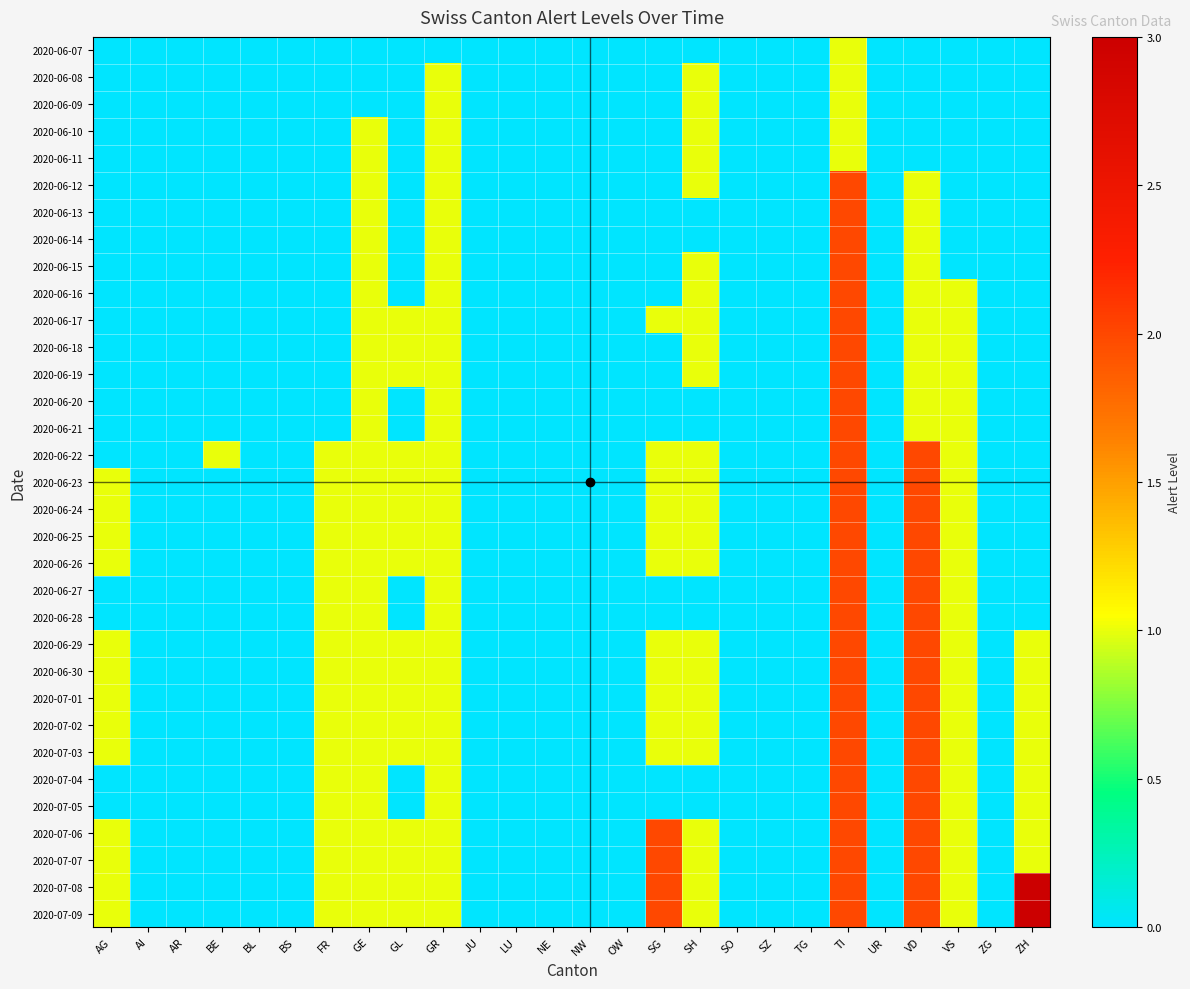

What is the spread (max minus min) of values at AG?

1